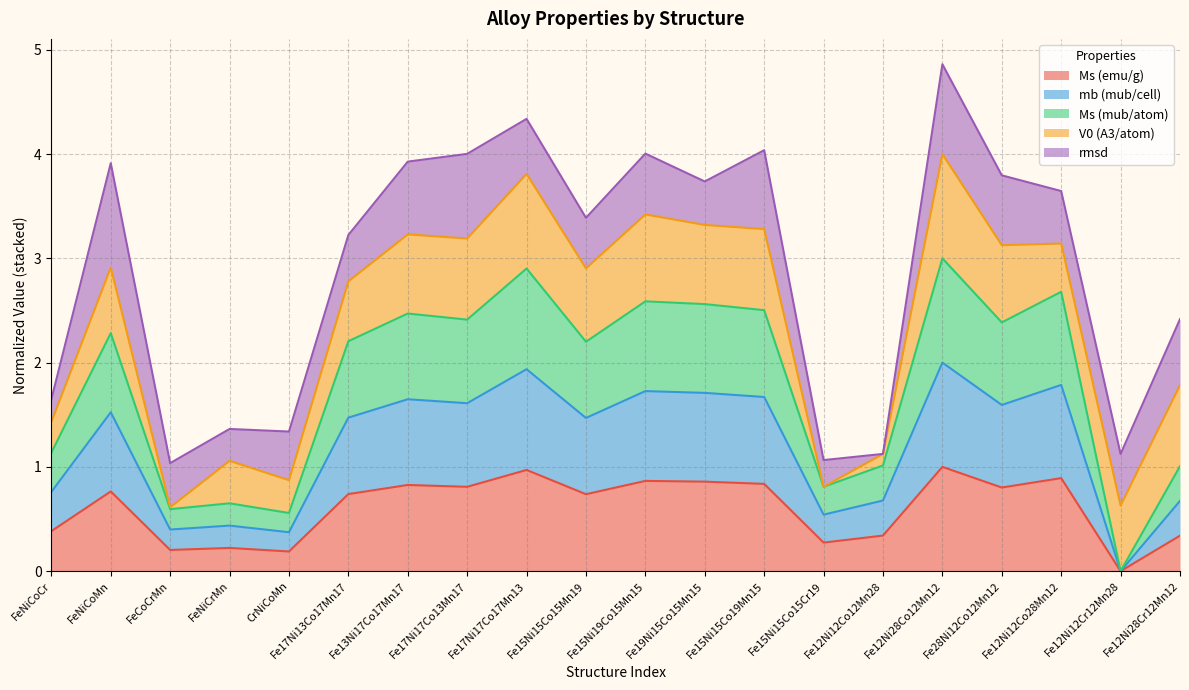

Rank the categories by Ms (emu/g) value from highest to lowest.

Fe12Ni28Co12Mn12, Fe17Ni17Co17Mn13, Fe12Ni12Co28Mn12, Fe15Ni19Co15Mn15, Fe19Ni15Co15Mn15, Fe15Ni15Co19Mn15, Fe13Ni17Co17Mn17, Fe17Ni17Co13Mn17, Fe28Ni12Co12Mn12, FeNiCoMn, Fe17Ni13Co17Mn17, Fe15Ni15Co15Mn19, FeNiCoCr, Fe12Ni12Co12Mn28, Fe12Ni28Cr12Mn12, Fe15Ni15Co15Cr19, FeNiCrMn, FeCoCrMn, CrNiCoMn, Fe12Ni12Cr12Mn28